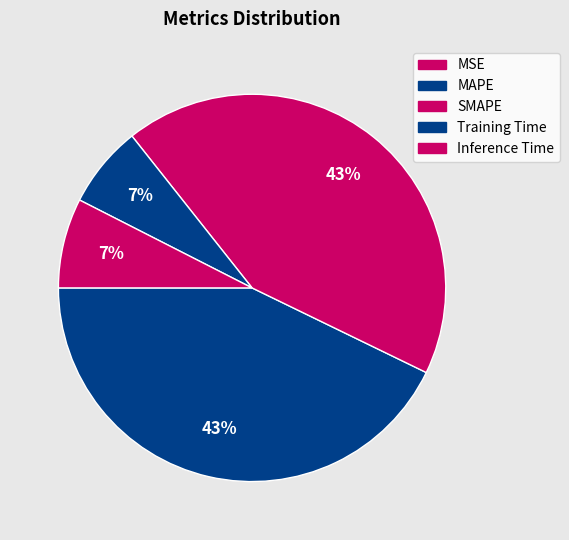

To the nearest percent, what is the difference between the MSE and Inference Time slice percentages?

7%